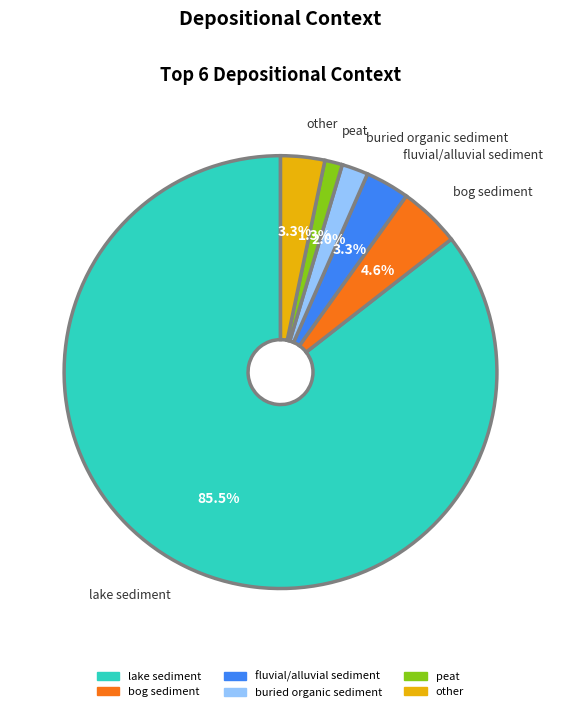

True or false: lake sediment accounts for 95% of the total.

False